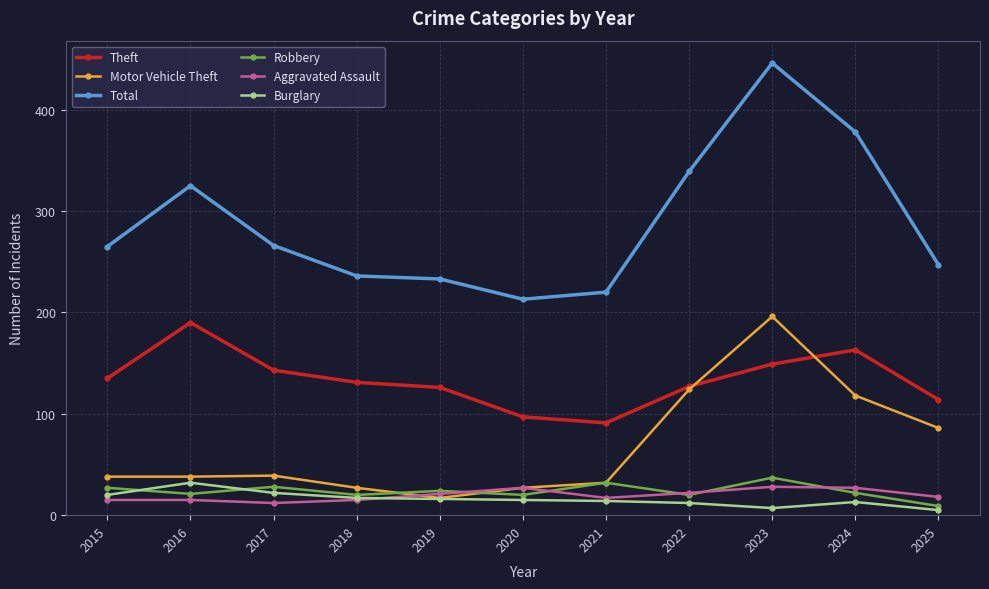

True or false: Motor Vehicle Theft has a value of 27 at 2018.

True